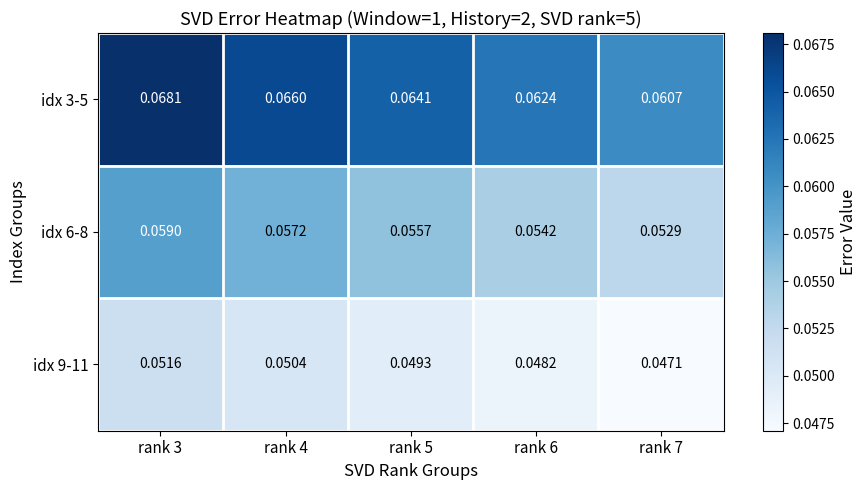

Count the number of data series in this chart.

3